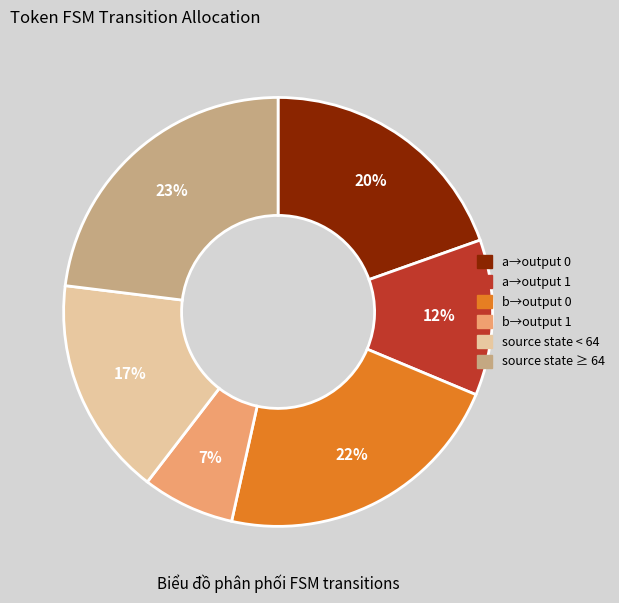

To the nearest percent, what is the average slice percentage?

17%